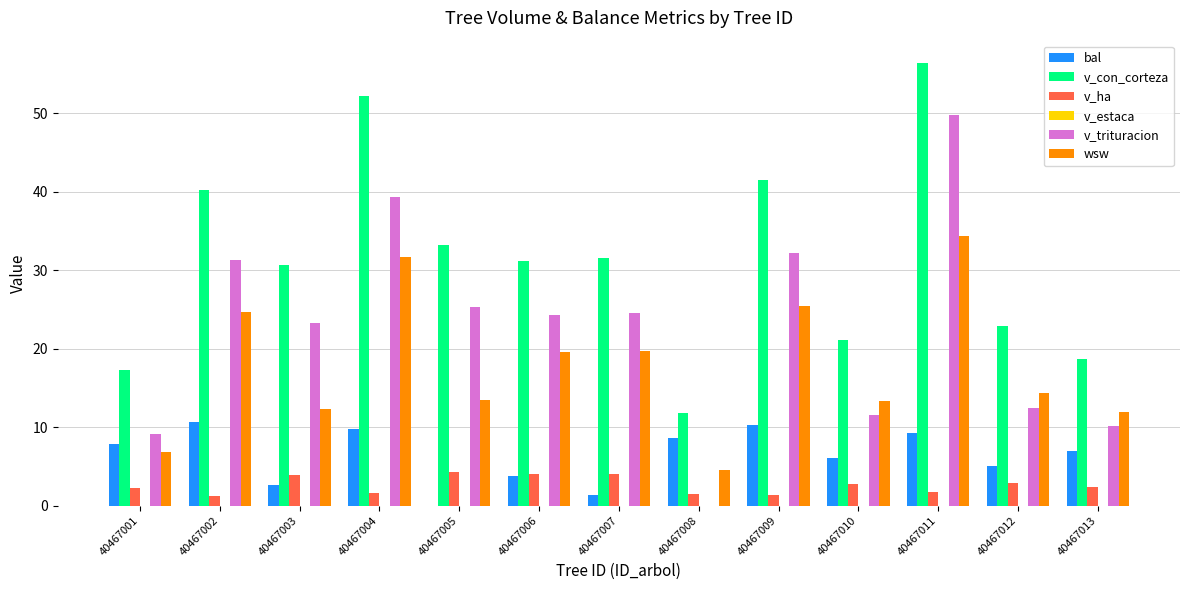

At which category is the sum across all series the highest?

40467011